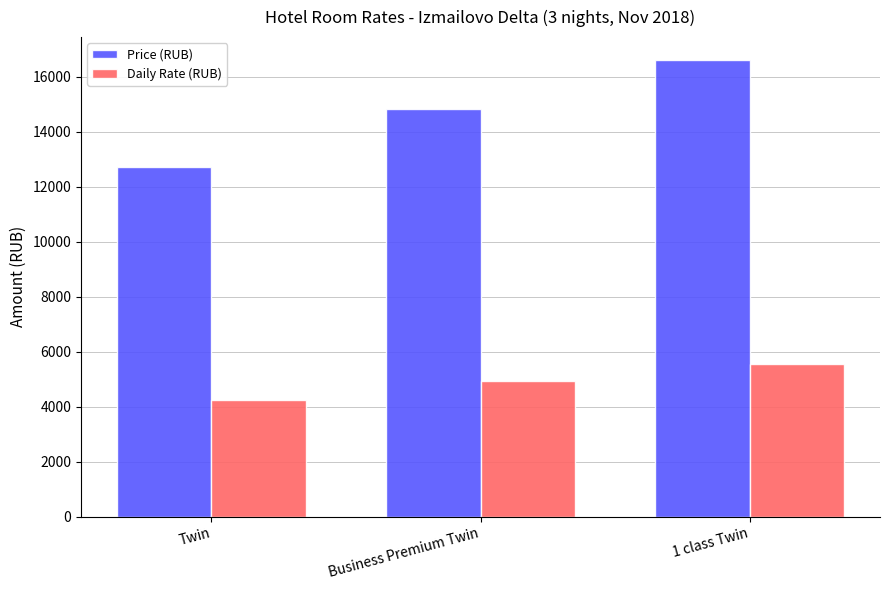

At which category is the sum across all series the highest?

1 class Twin